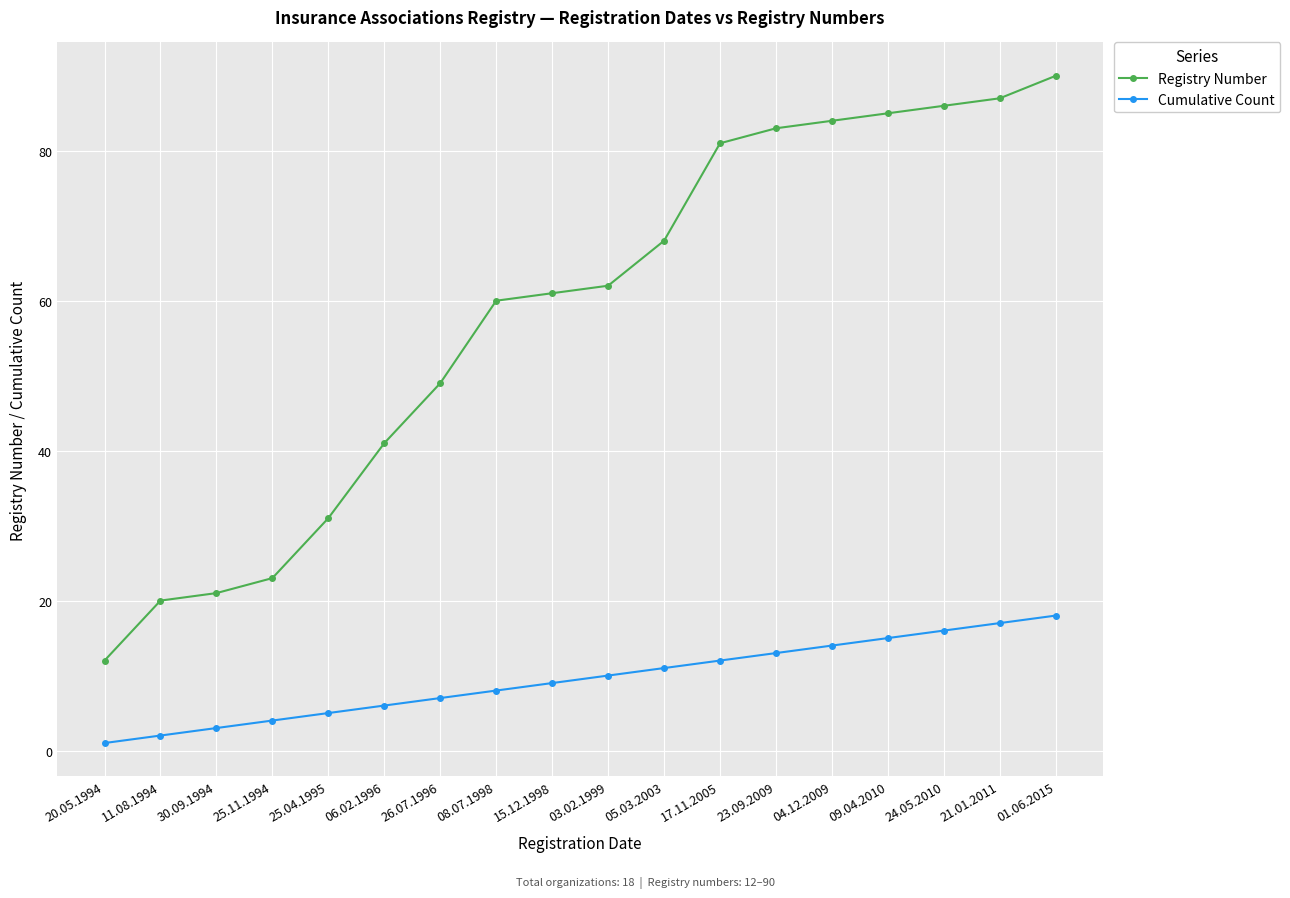

What is the smallest value displayed?

1